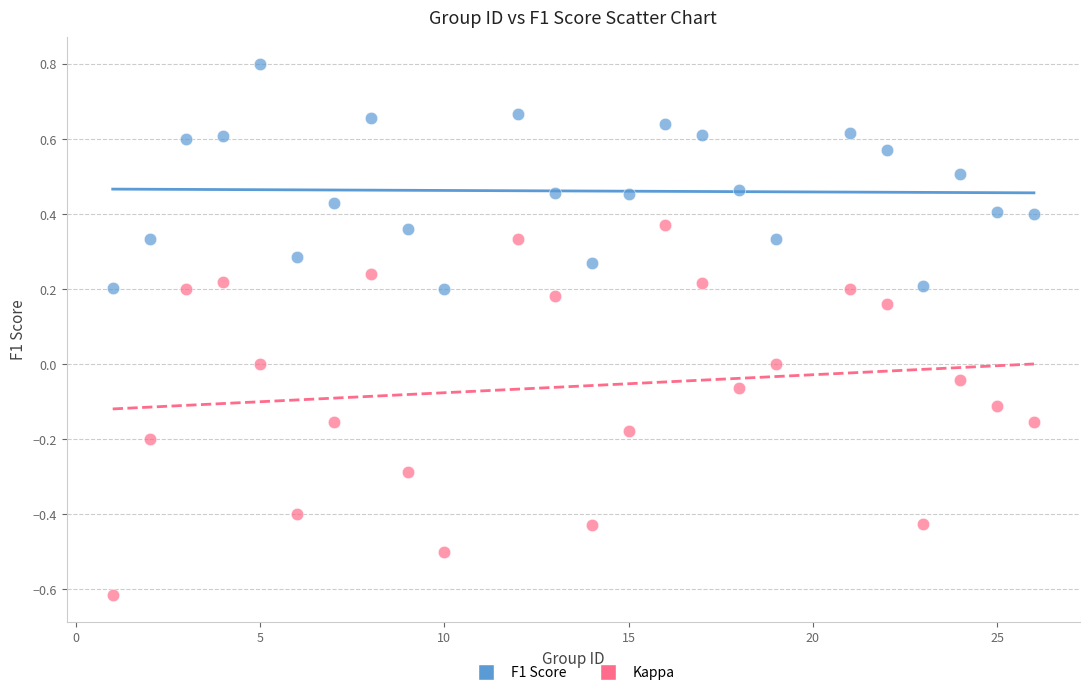

Which series has the widest spread of Y values?

Kappa